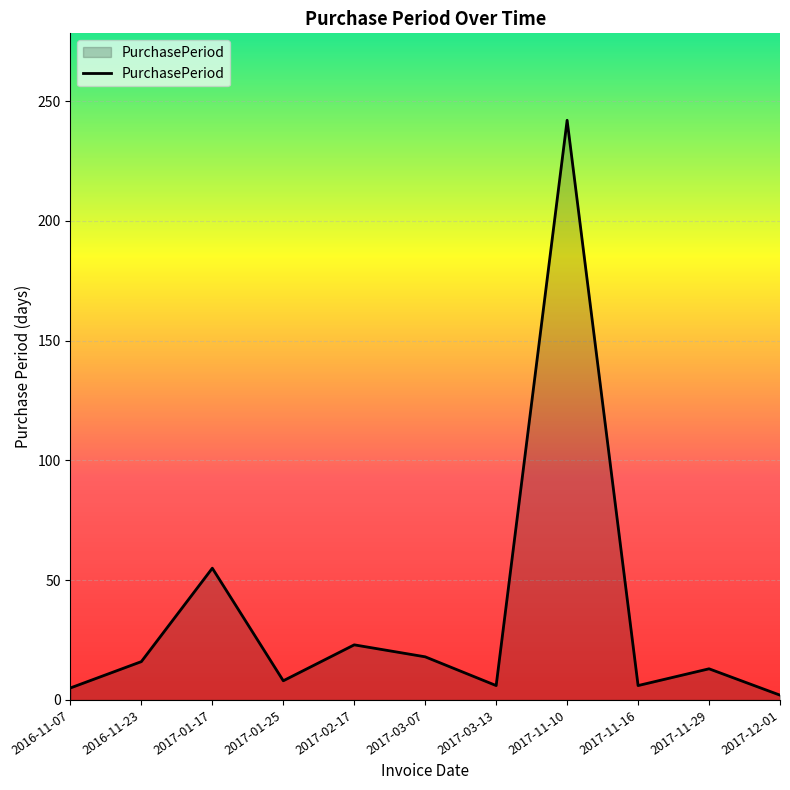

How many distinct data groups are displayed?

1